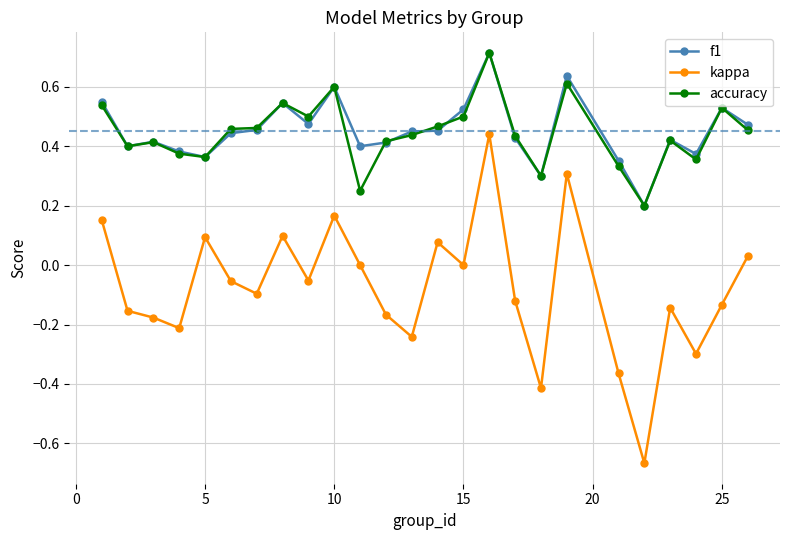

True or false: f1 has more than 1 interior local peaks.

True